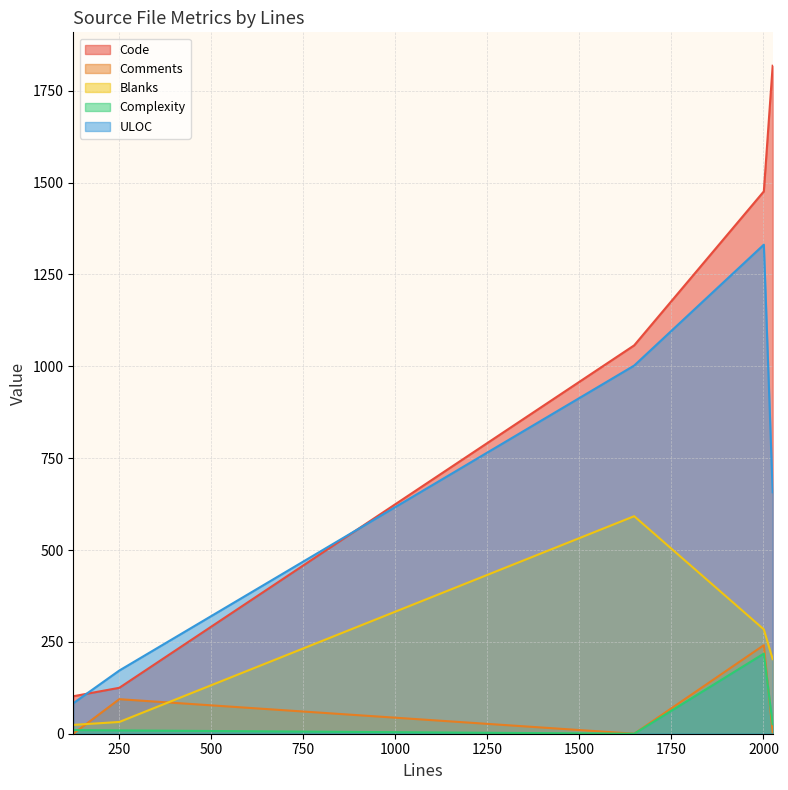

Which category has the highest value in the Blanks series?

1649